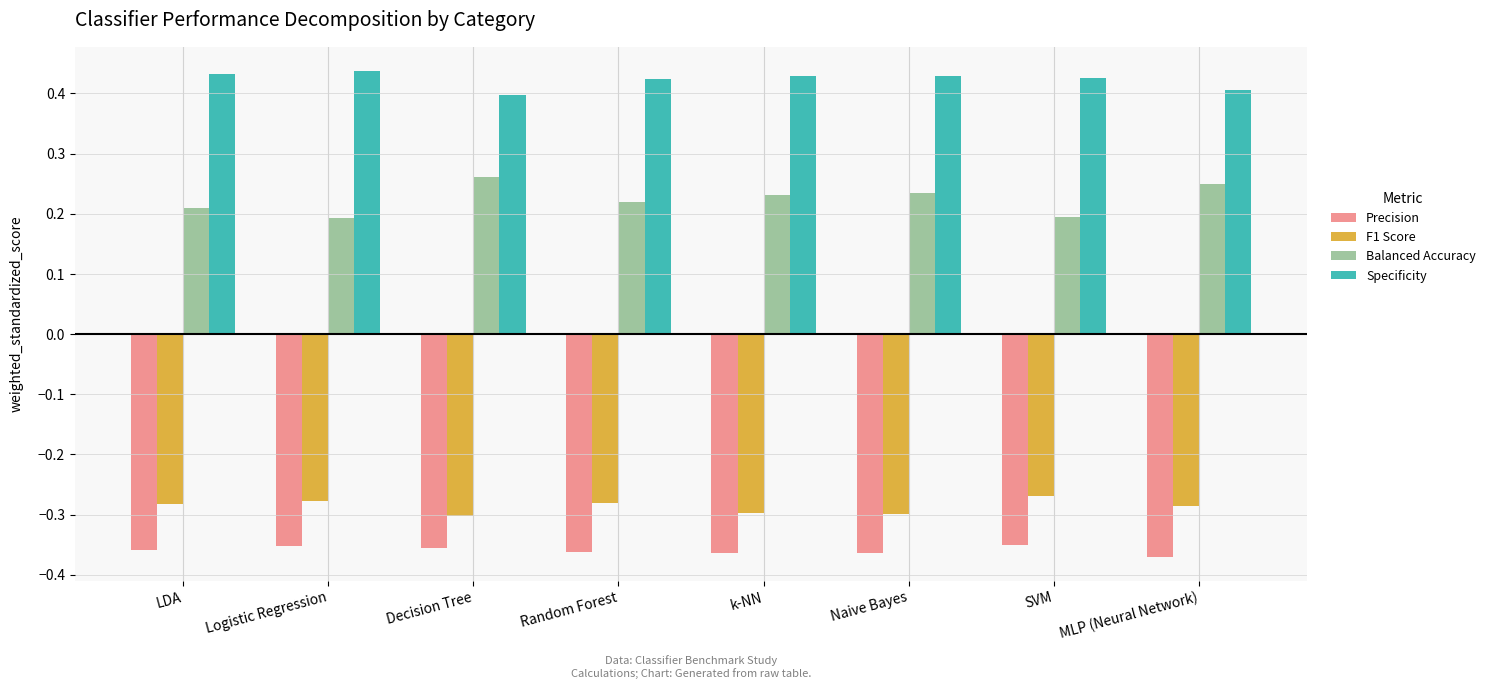

Between Logistic Regression and LDA, which is larger?

Logistic Regression